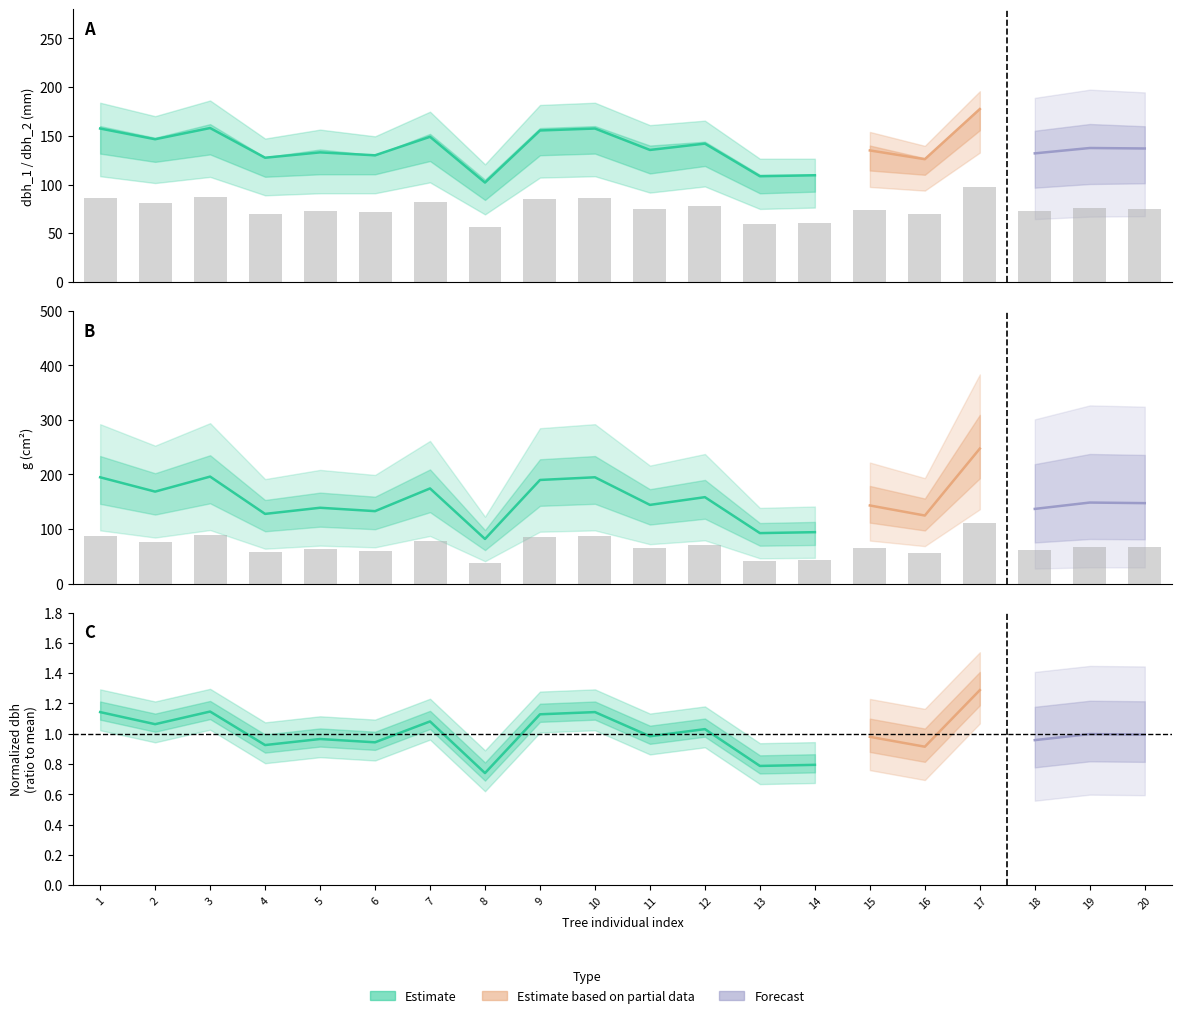

At which label does dbh first exceed 75?

1